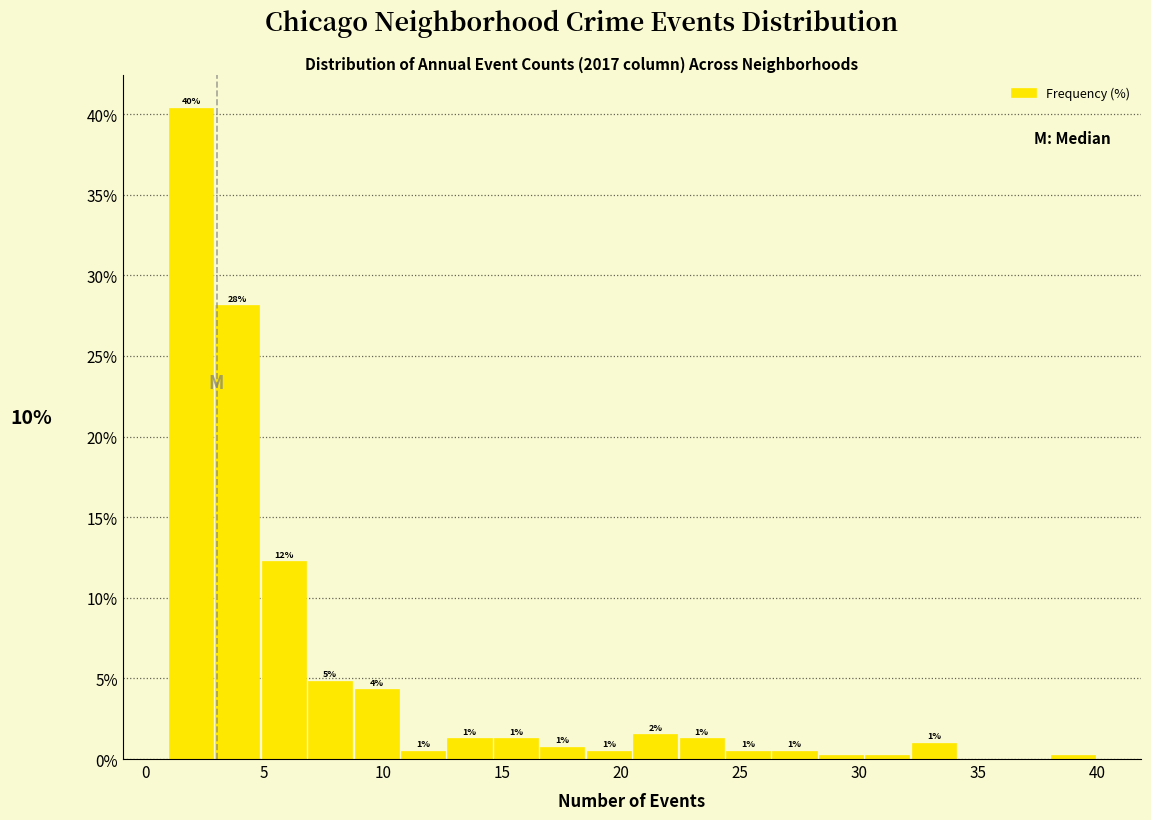

Around what value on the x-axis is the tallest bar? Give the approximate position of its centre, as read against the axis.

2.0